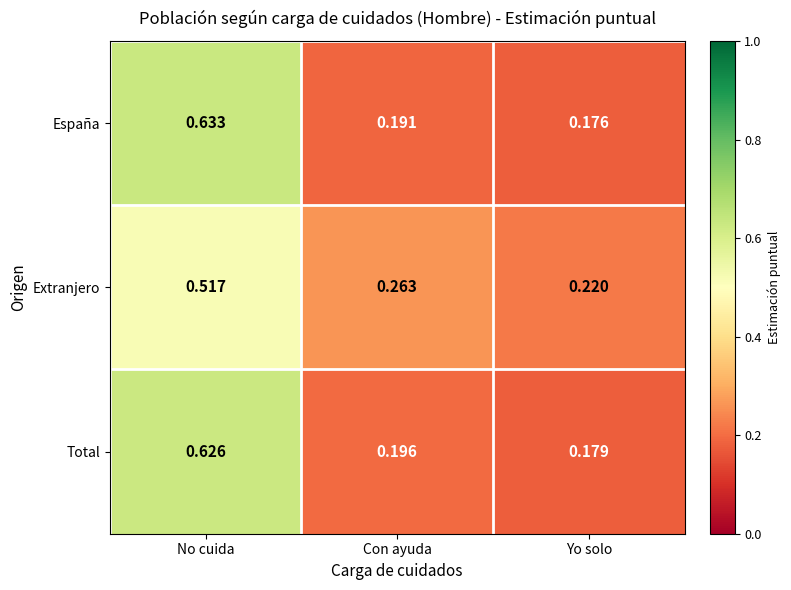

Which series has the largest total across all categories?

Total